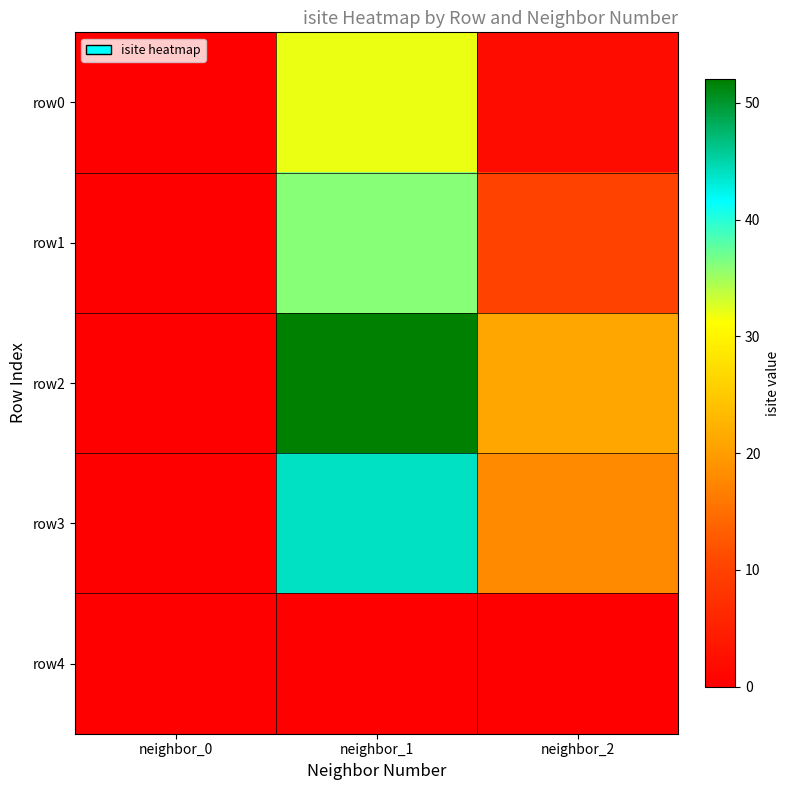

Count the number of categories in the chart.

3